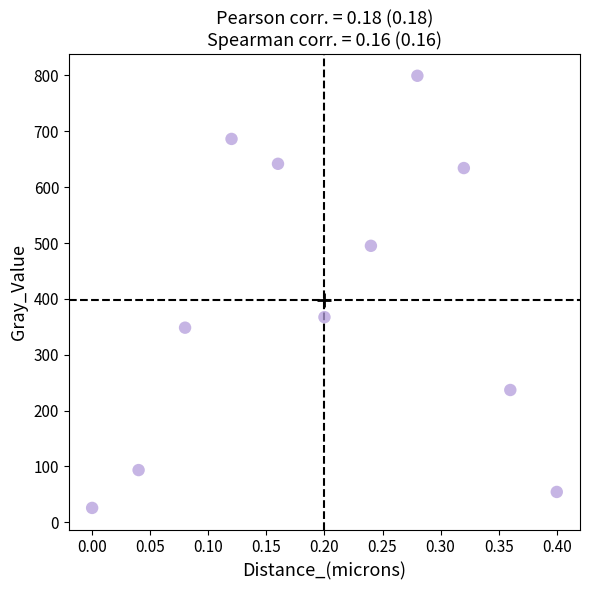

What Y value in the scatter plot is closest to 412?

367.3